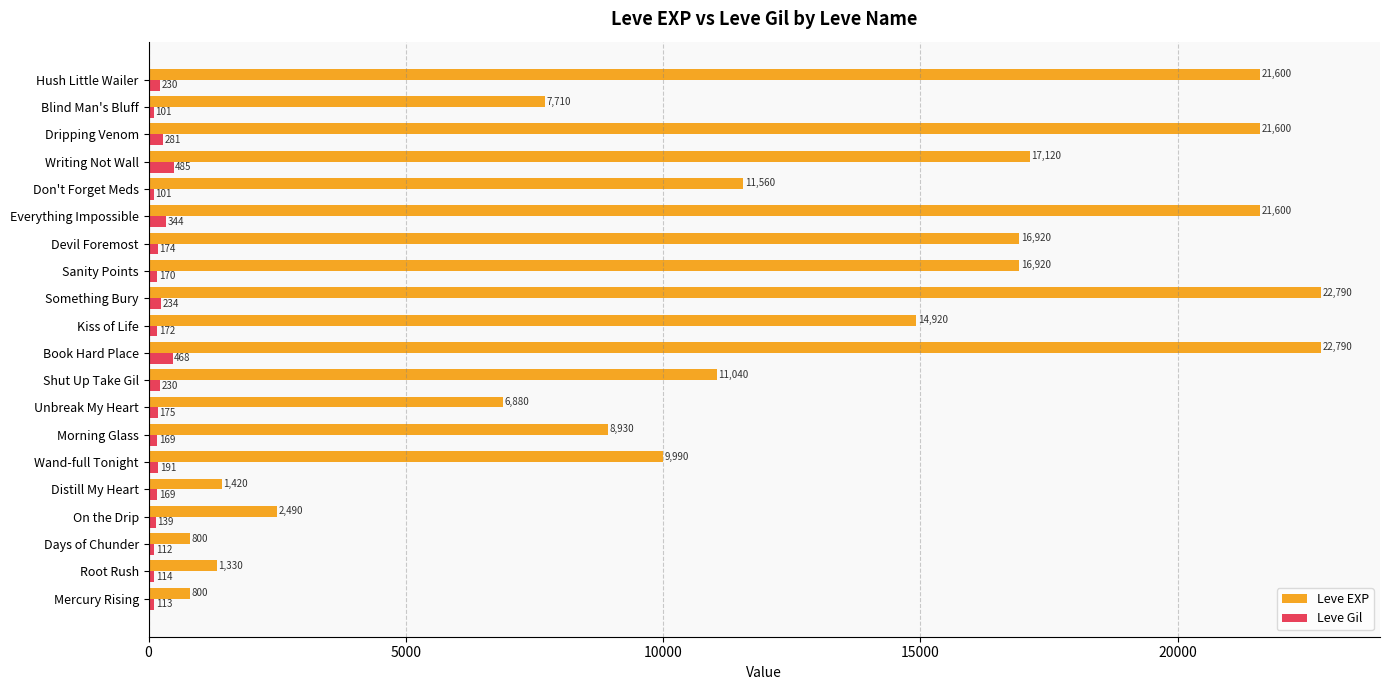

What value does the Leve Gil series have at Kiss of Life, to the nearest 50?

150